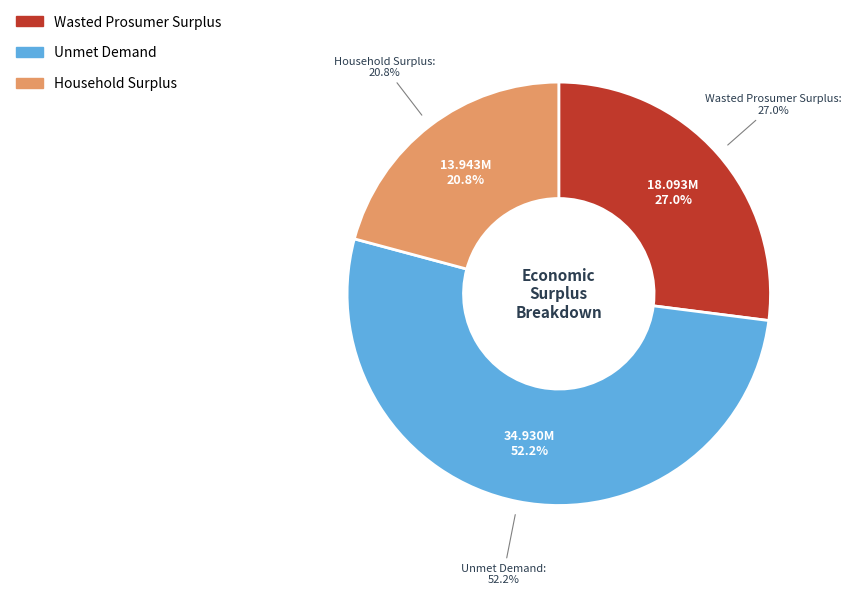

What is the change in value from Wasted Prosumer Surplus to Household Surplus?

-4150260.4